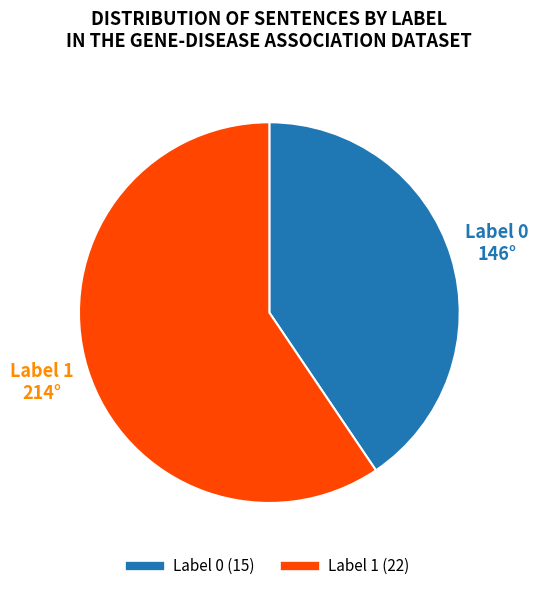

What is the largest slice in the pie chart?

Label 1